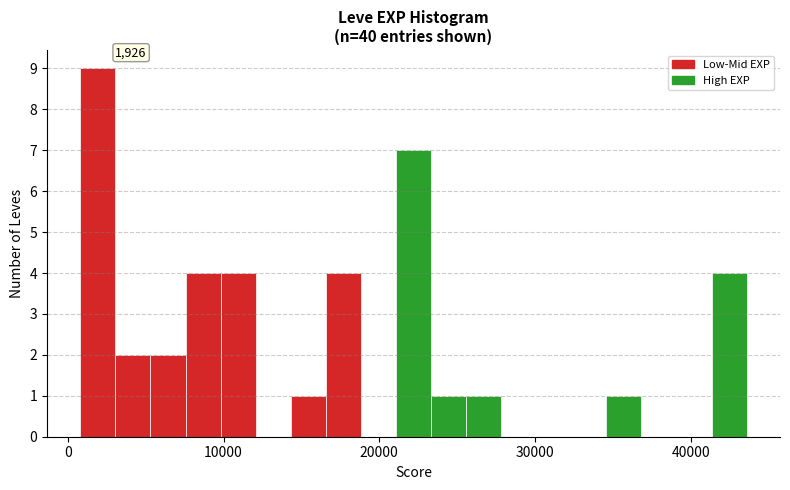

Read against the x-axis, roughly where is the centre of the tallest bar?

2000